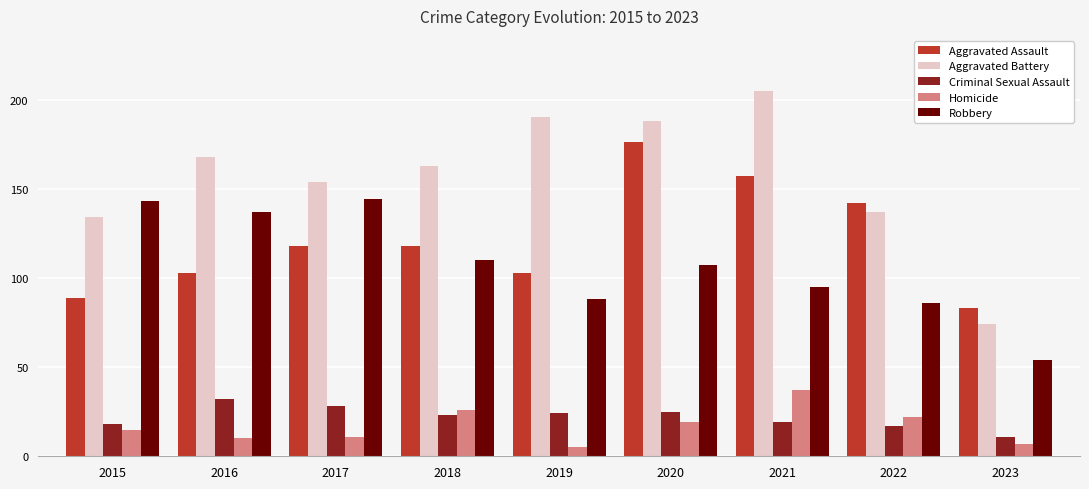

Is it true that Robbery equals 86 at 2022?

True